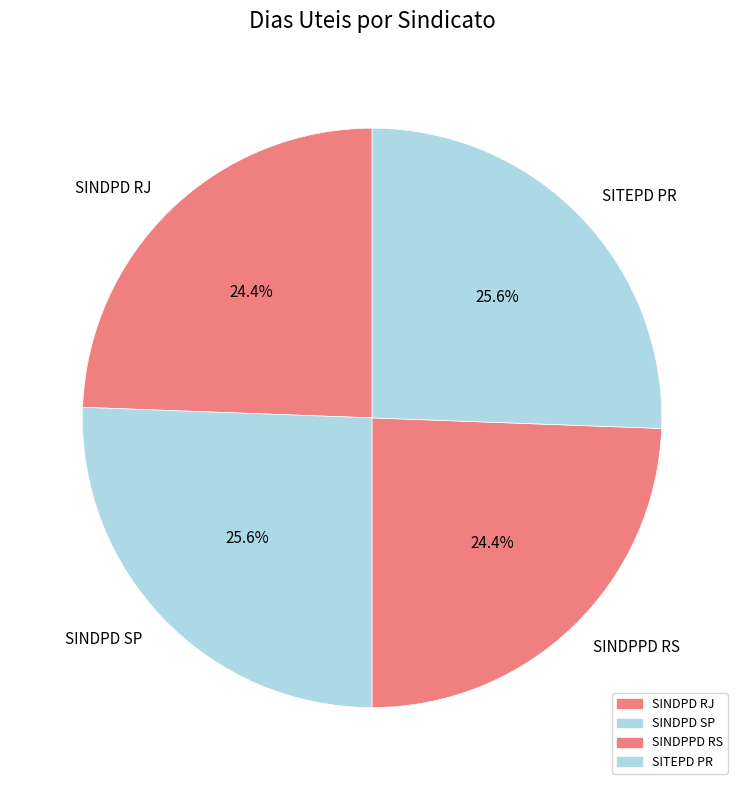

What is the ratio of the value at SINDPD SP to the value at SINDPPD RS?

1.0